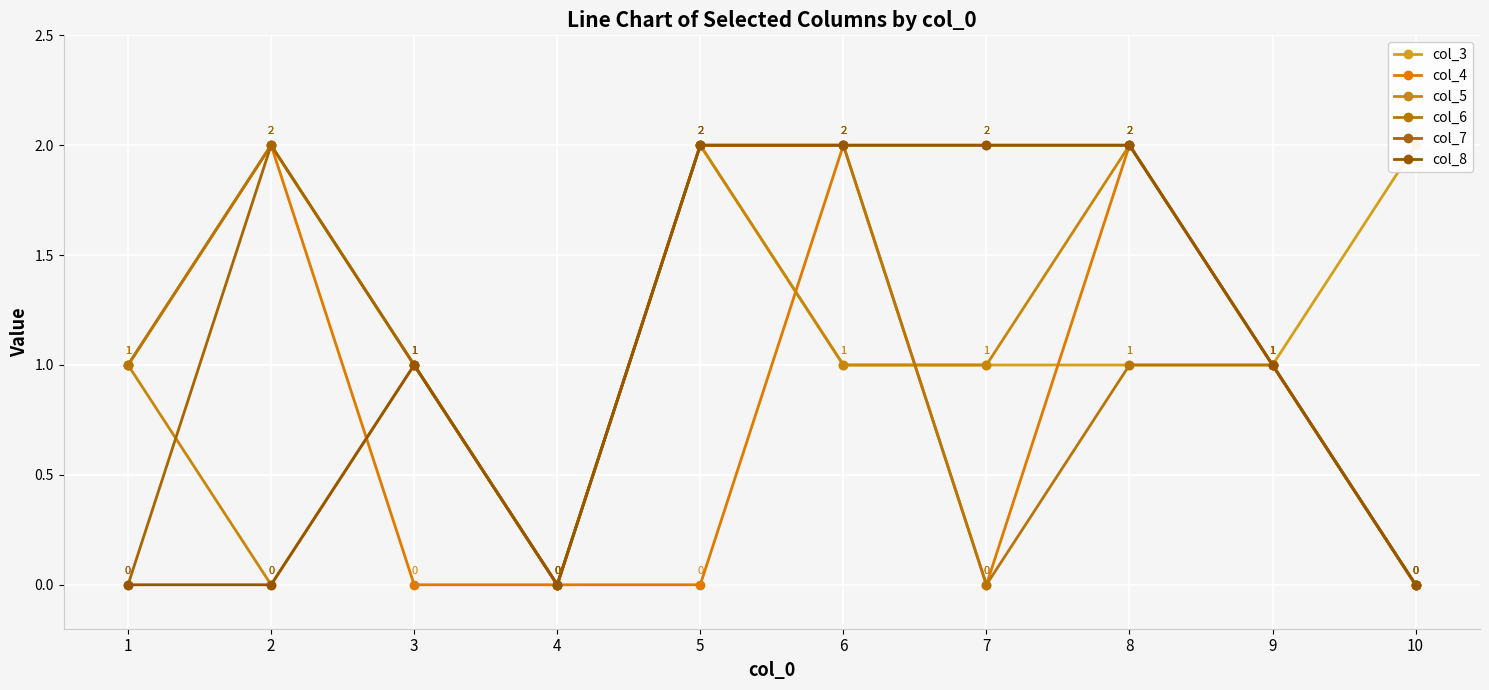

What is the total value across all series at 3?

5